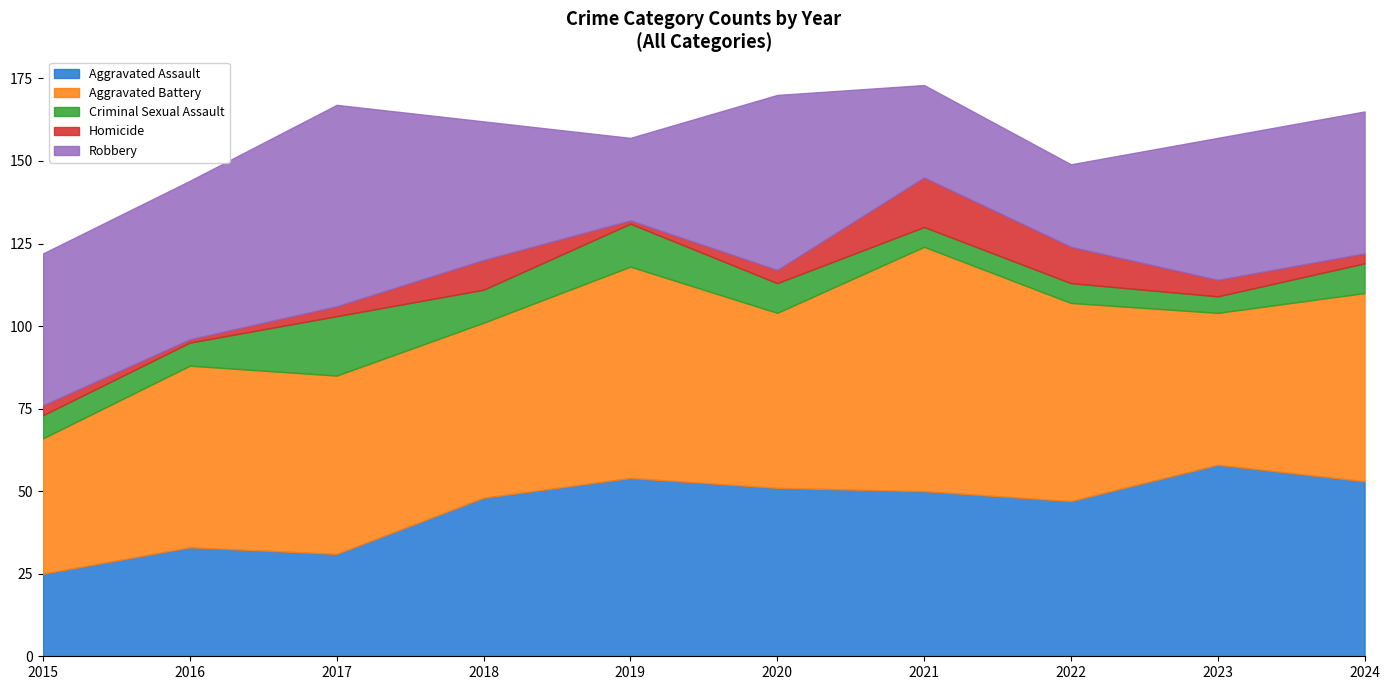

At 2020, list the series in order from largest to smallest.

Aggravated Battery, Robbery, Aggravated Assault, Criminal Sexual Assault, Homicide